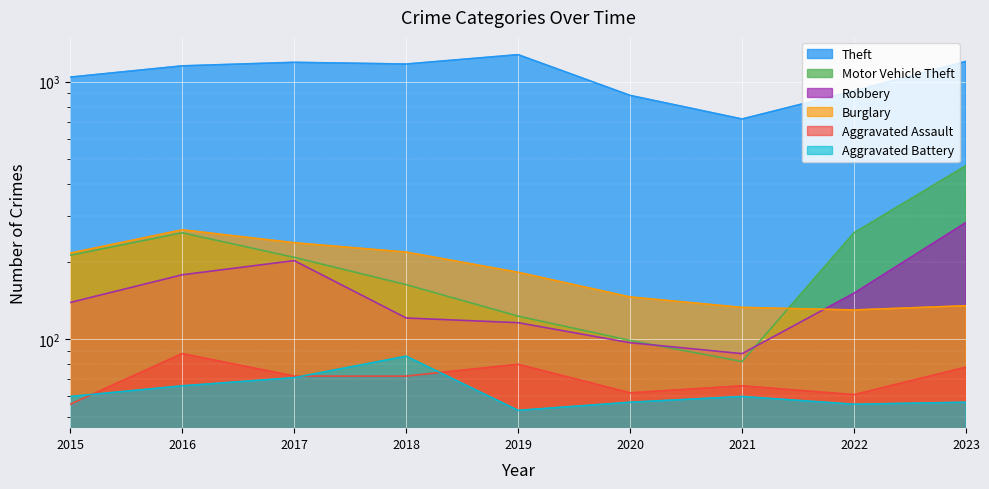

What value does the Motor Vehicle Theft series have at 2018?

163